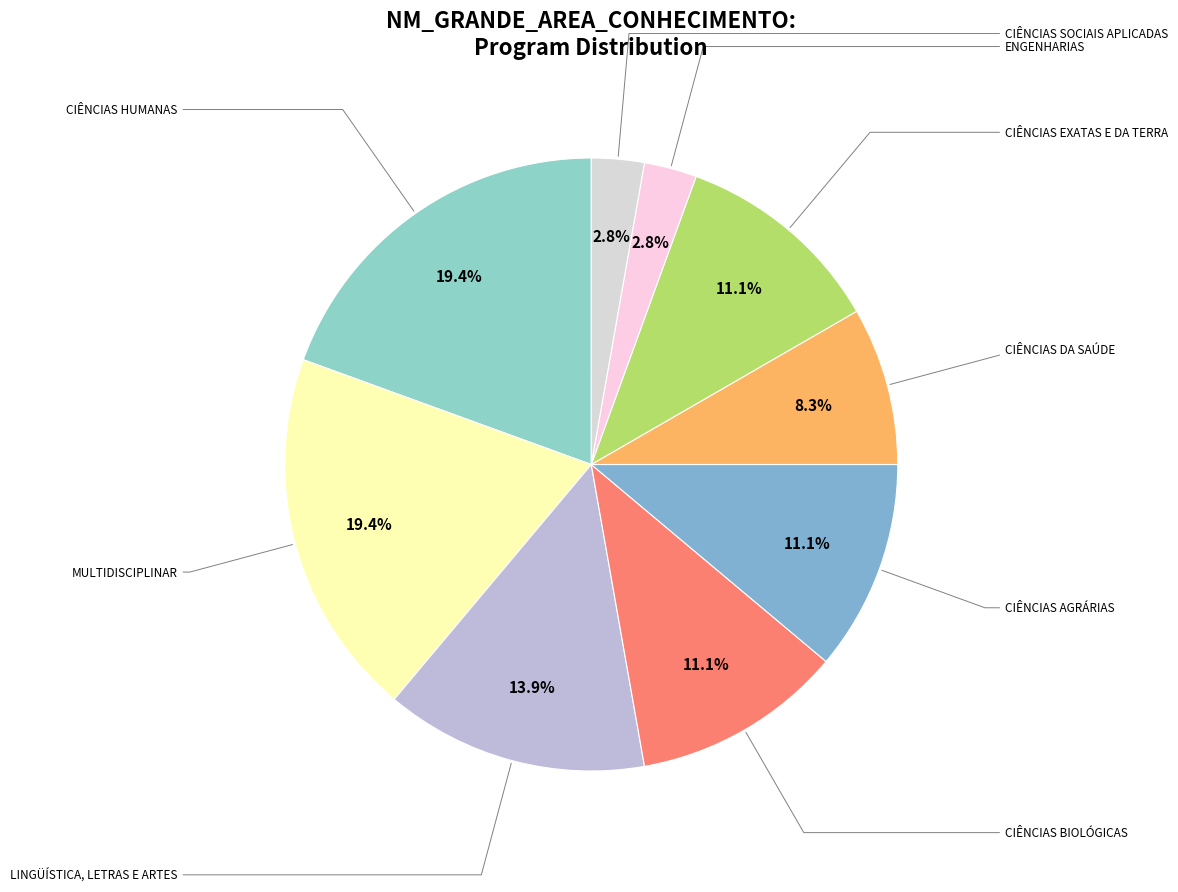

How many slices are in this pie chart?

9